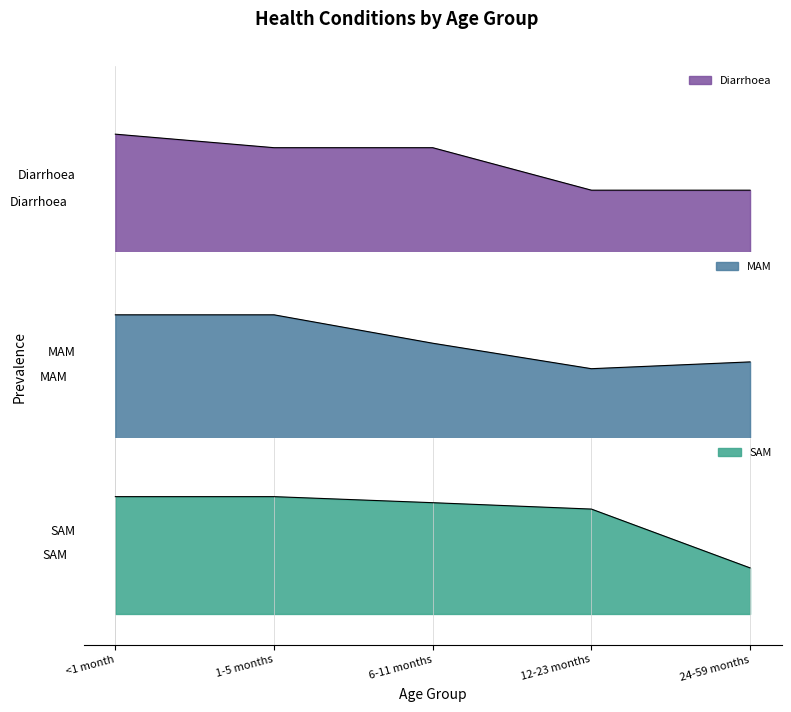

What is the label of the 3rd point from the right?

6-11 months